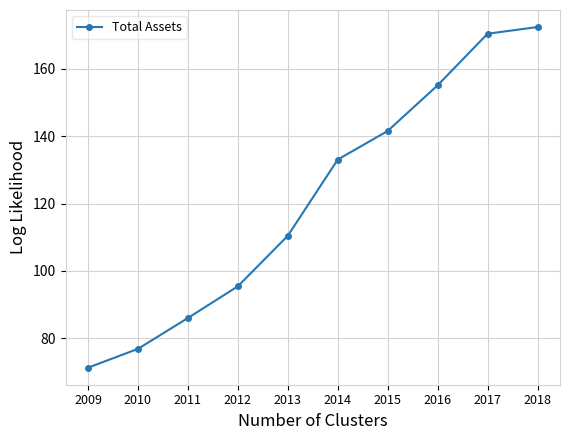

Is it true that the value at 2017 is 86.4?

False